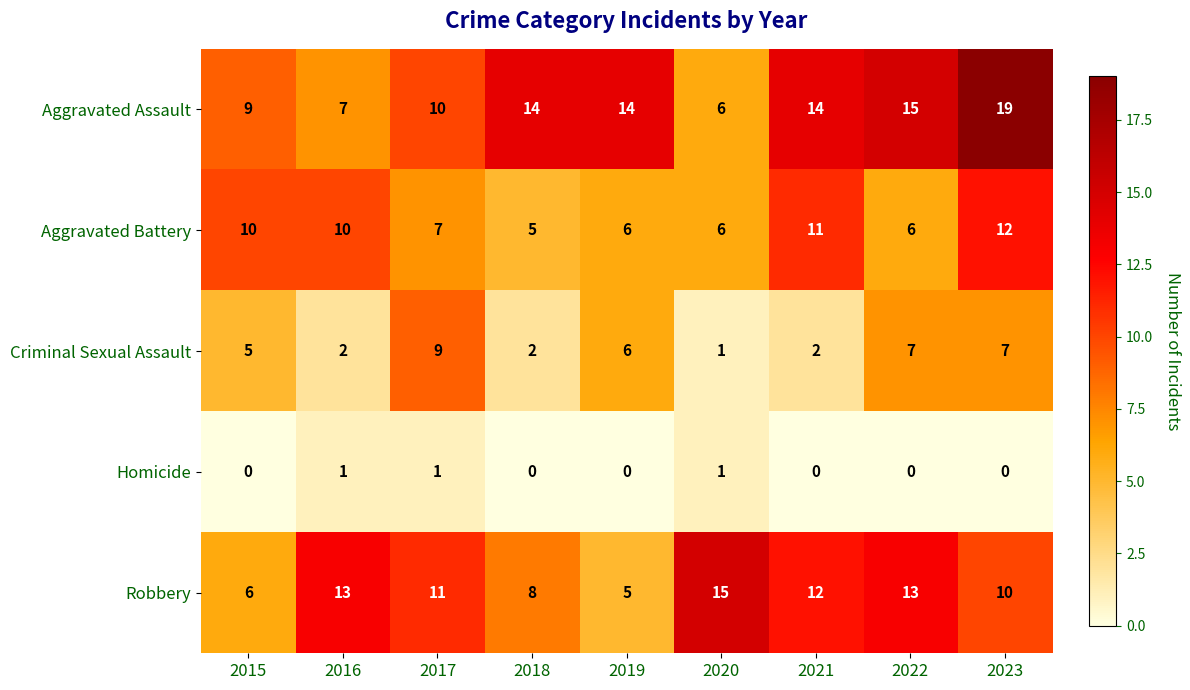

What is the average value of the Robbery series?

10